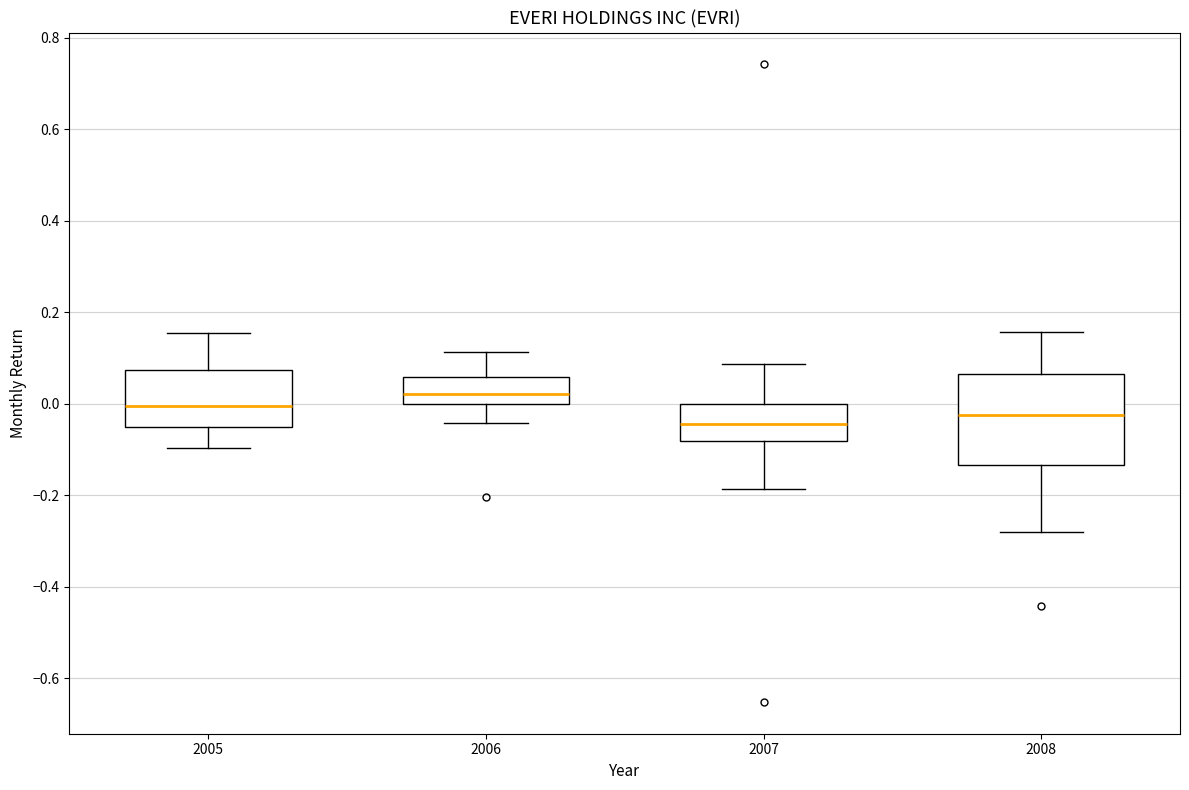

Reading left to right, transcribe this box plot: for each box, give where its median line is, the range the box spans, and where its two whiskers end, as read against the y-axis. The values are not printed on the chart, so give them approximately, as read against the axis.

2005: median 0.00, box -0.06 to 0.08, whiskers -0.10 to 0.16
2006: median 0.02, box 0.00 to 0.06, whiskers -0.04 to 0.12
2007: median -0.04, box -0.08 to 0.00, whiskers -0.18 to 0.08
2008: median -0.02, box -0.14 to 0.06, whiskers -0.28 to 0.16